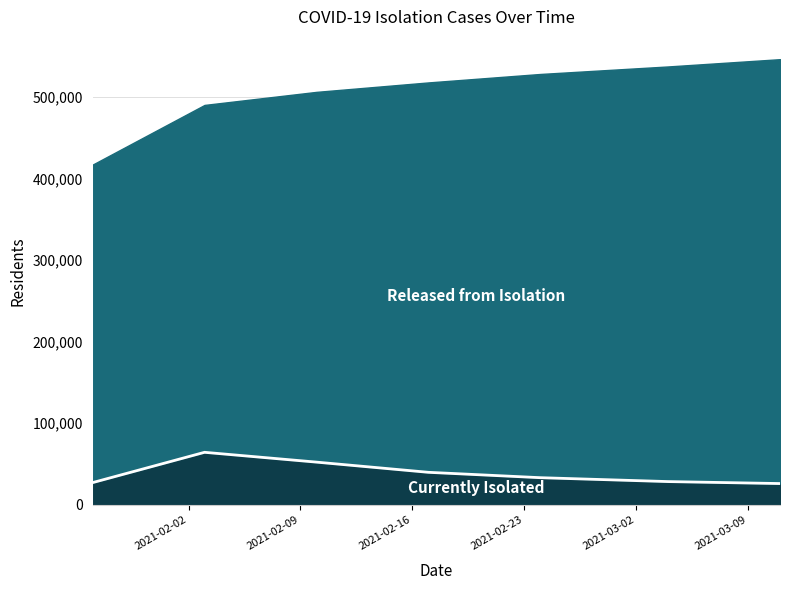

What is the difference between the second highest and minimum values?

26267